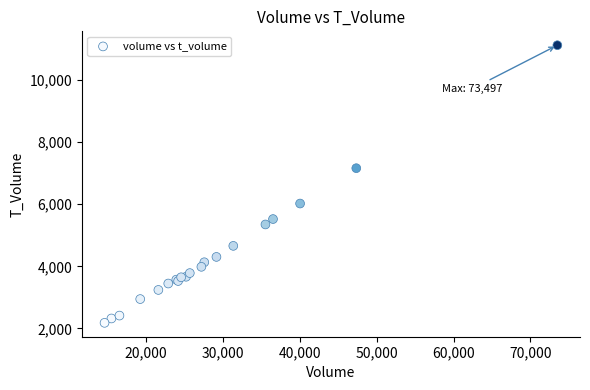

What Y value in the scatter plot is closest to 6651?

7162